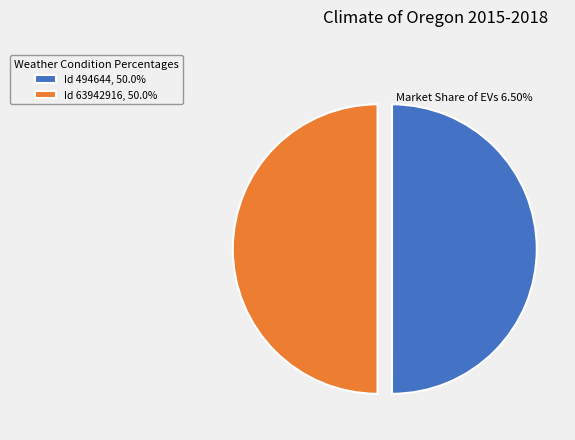

Is the sum of Id 494644, 50.0% and Id 63942916, 50.0% greater than half?

Yes